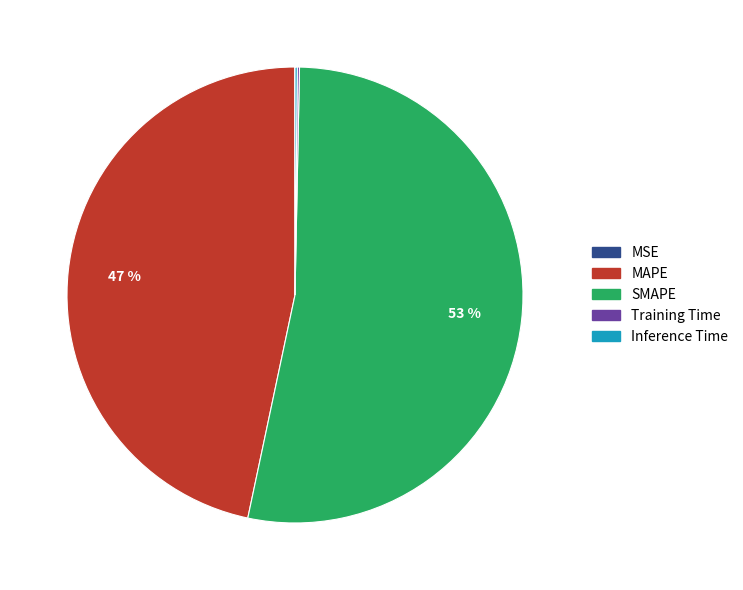

To the nearest percent, what is the average slice percentage?

20%